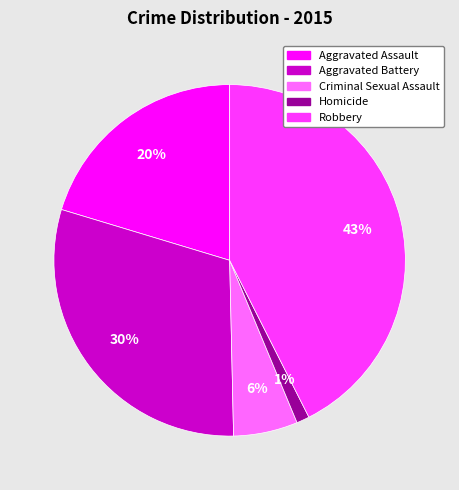

Is the sum of Aggravated Assault and Criminal Sexual Assault greater than half?

No